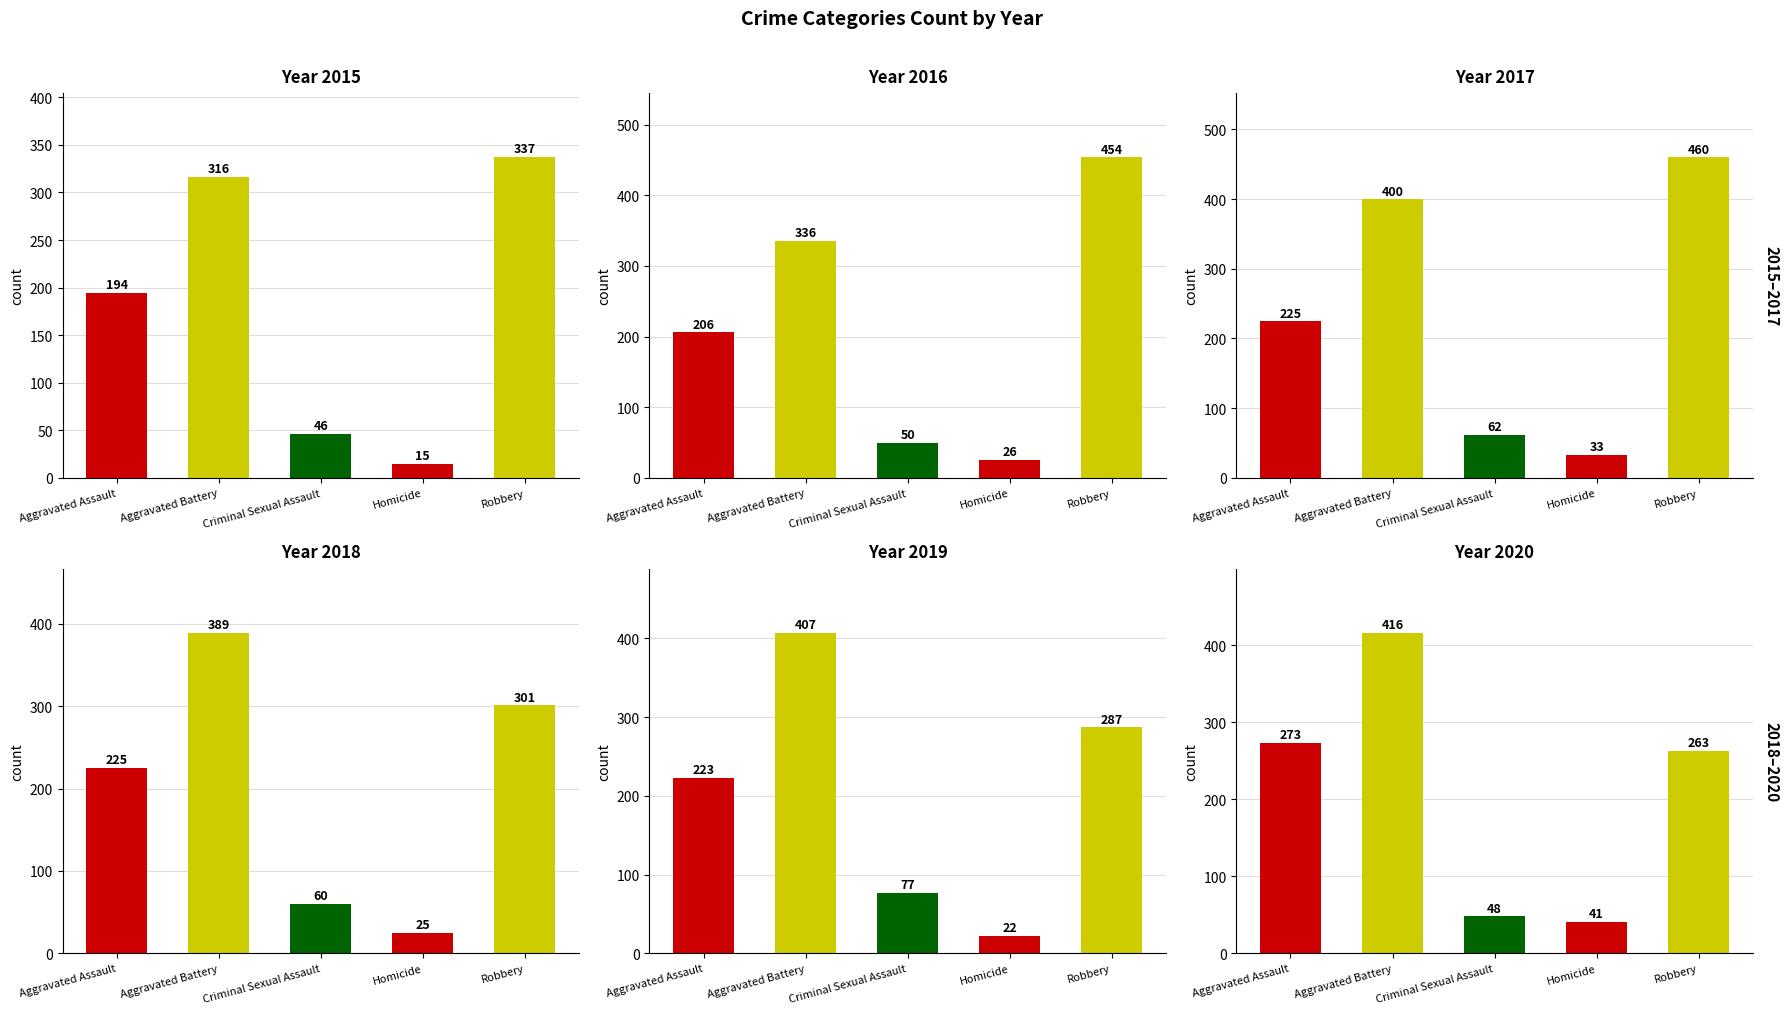

Which series has the largest total across all categories?

2017